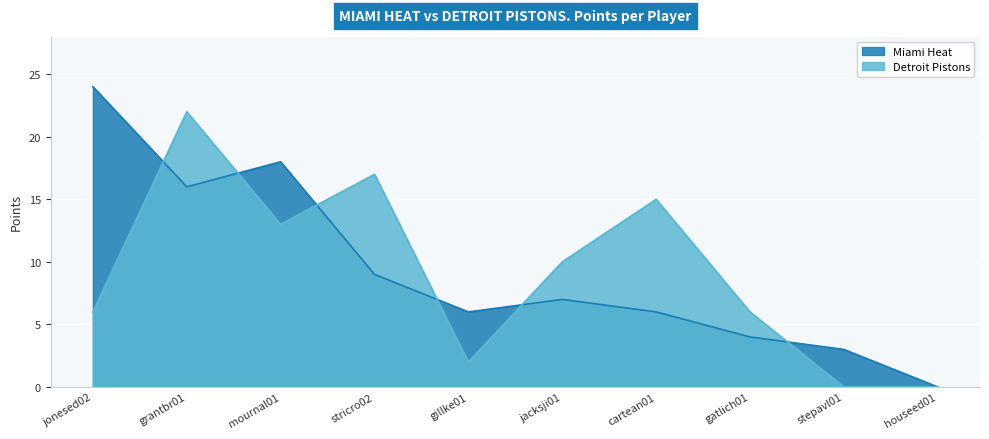

Between grantbr01 and cartean01, which series saw the biggest shift?

Miami Heat